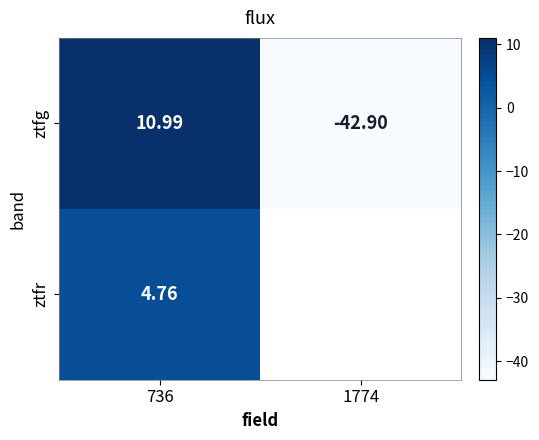

The ztfg series shows -42.9 at 1774. True or false?

True